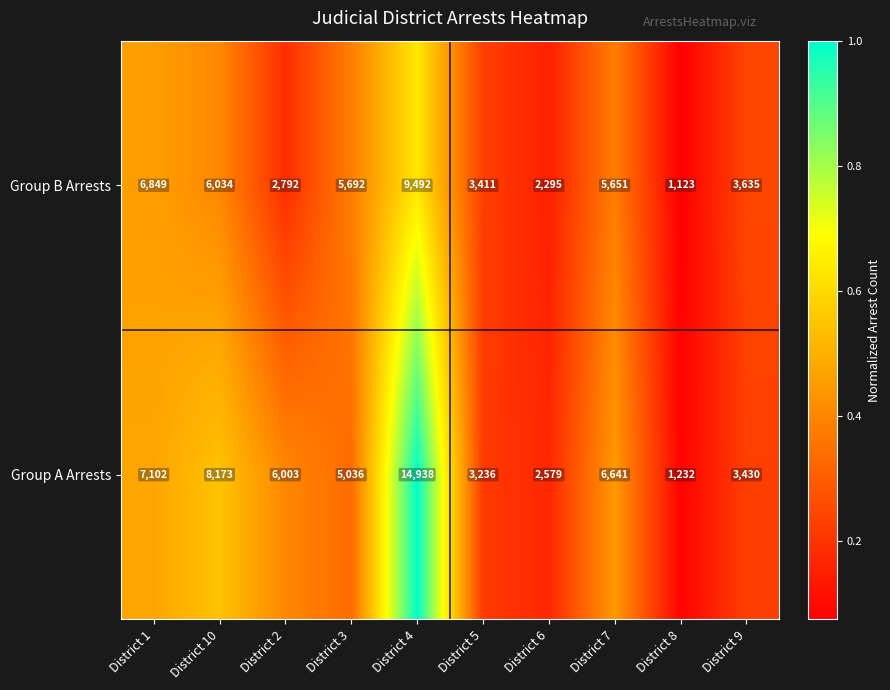

Is it true that Group A Arrests equals 5036 at District 3?

True